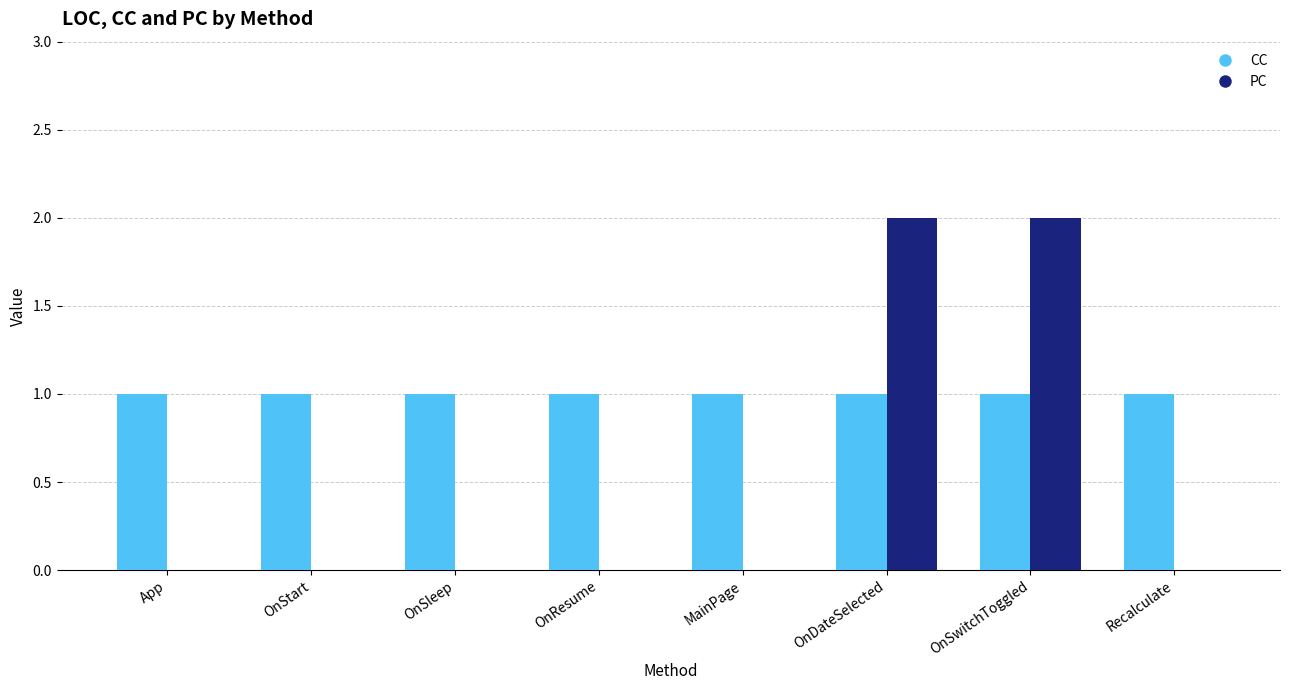

Is the value of CC at Recalculate greater than the value of PC at MainPage?

Yes